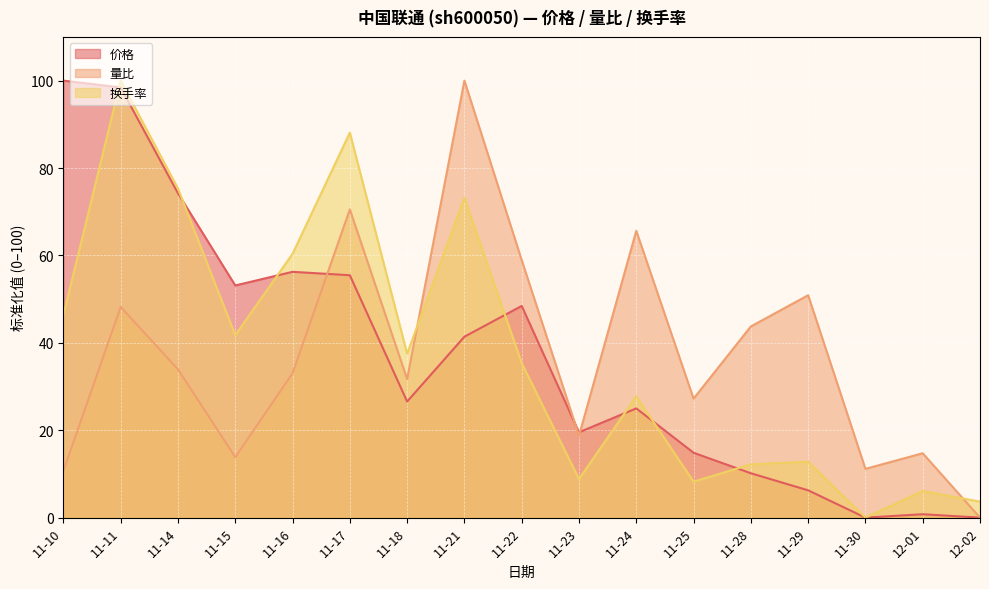

What is the sum of the 价格 values at 11-21 and 11-22?

89.8